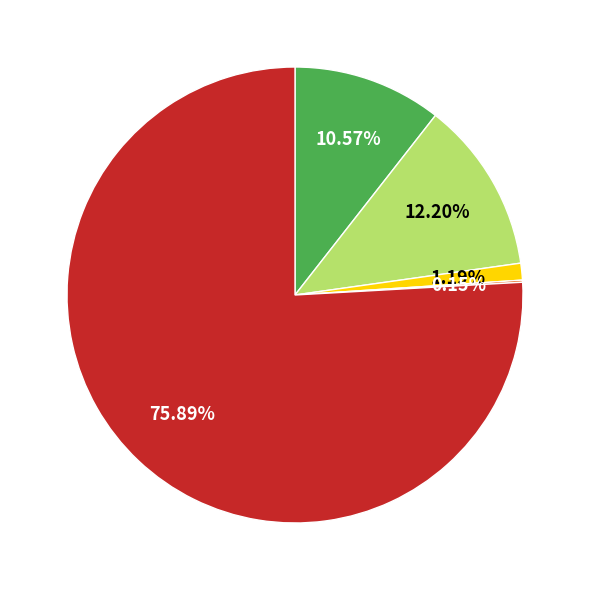

Is there a majority slice in this chart?

Yes